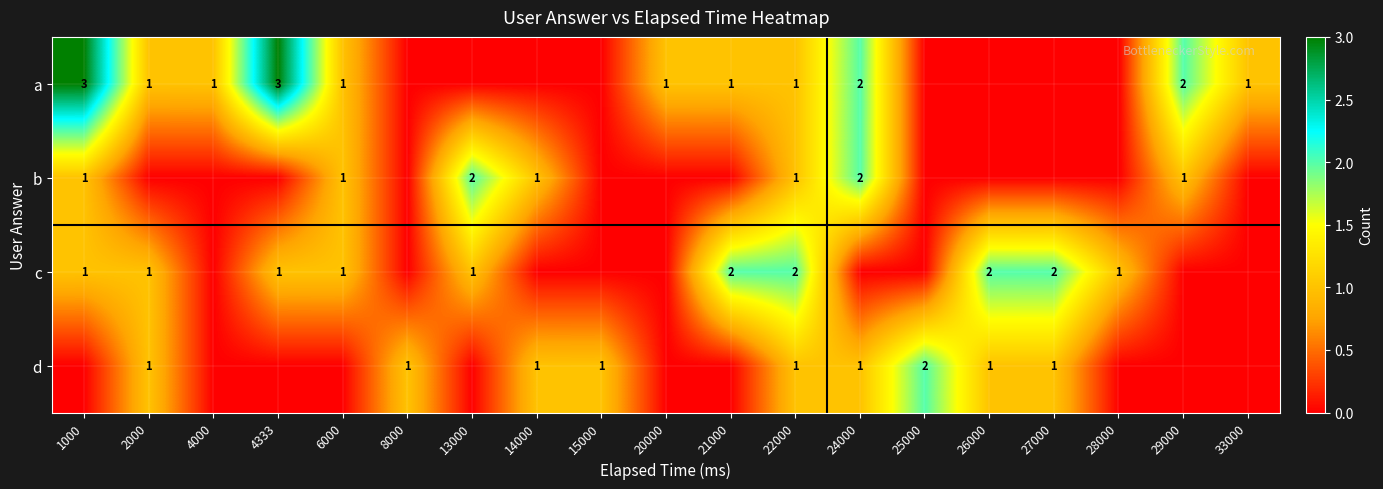

True or false: a has a value of 3 at 1000.

True